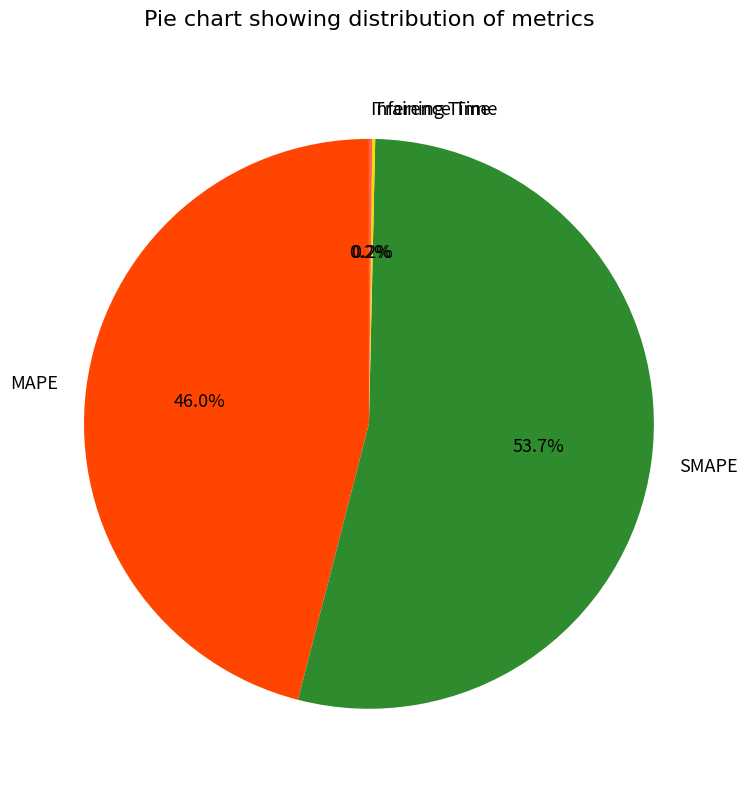

What percentage is NOT represented by MAPE?

54.0%